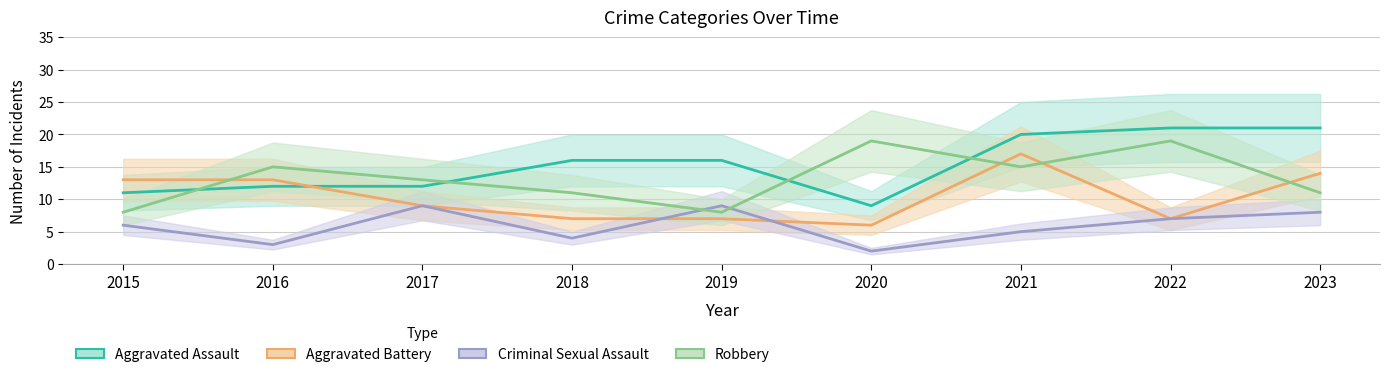

Is this an area chart (filled region under the line)?

No